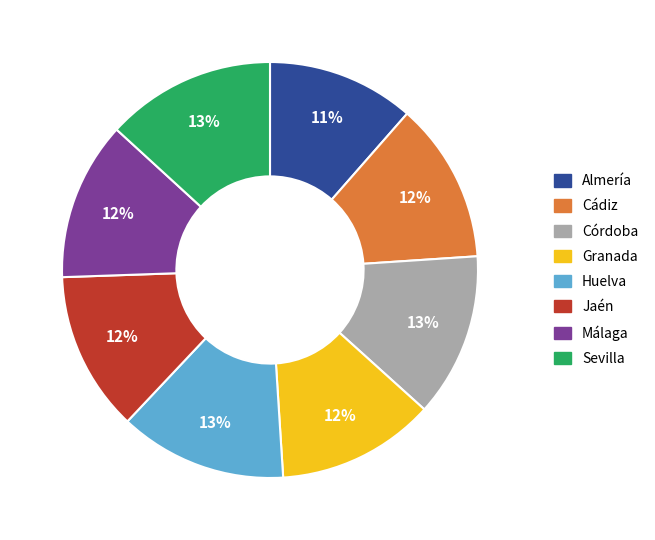

How many segments does this pie chart have?

8